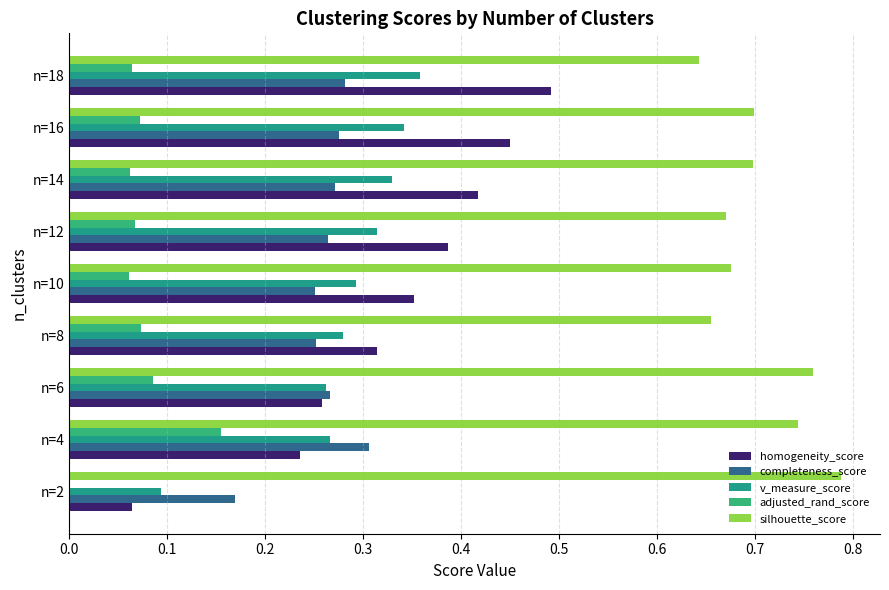

Which series has the largest total across all categories?

silhouette_score